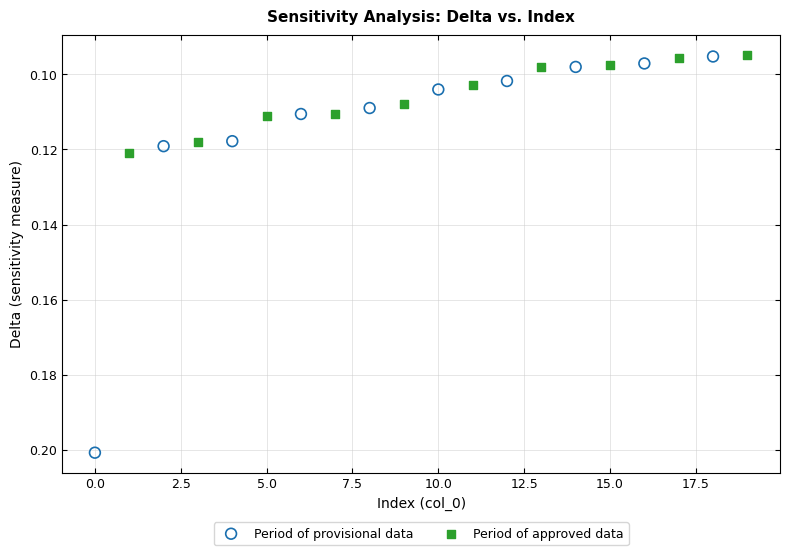

Which series contains the highest Y value?

Period of provisional data